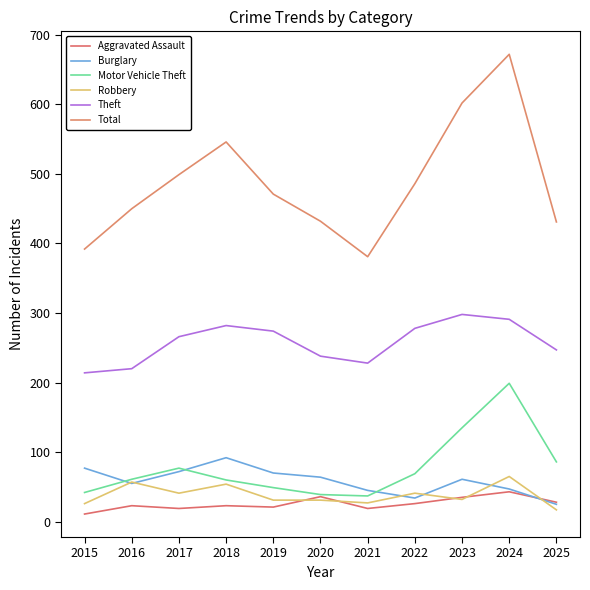

What are all the series names shown in the legend?

Aggravated Assault, Burglary, Motor Vehicle Theft, Robbery, Theft, Total